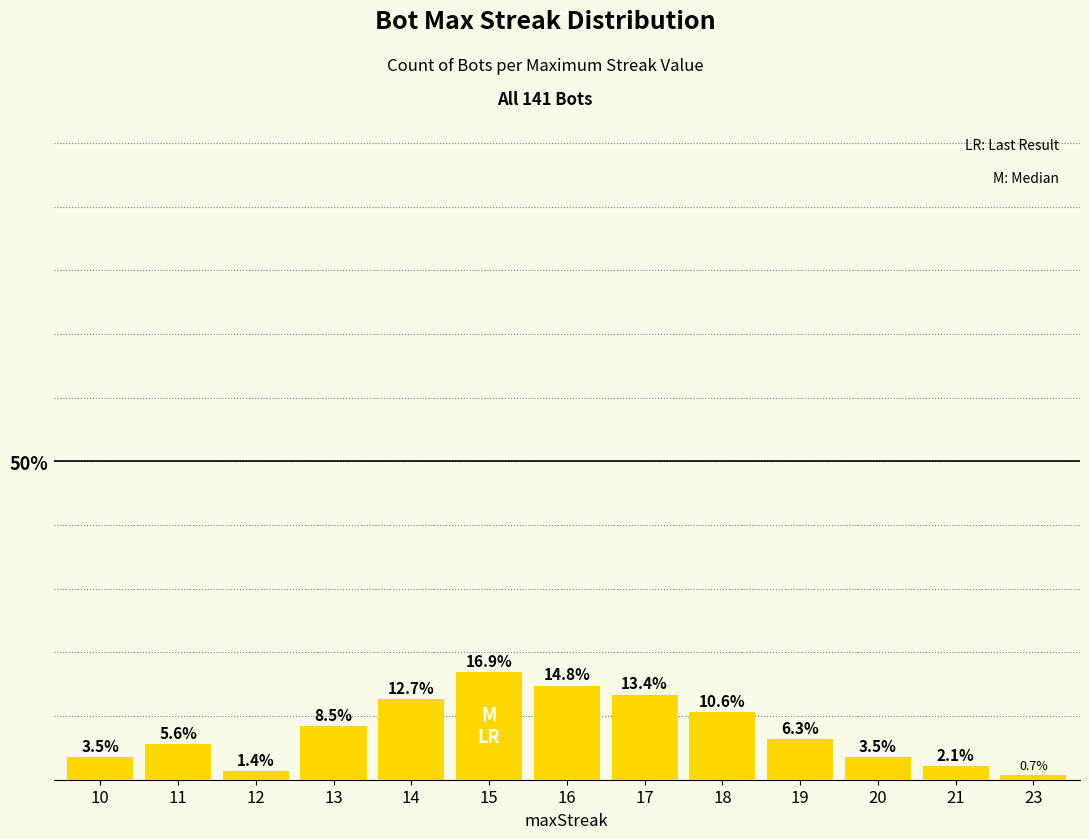

Does the chart contain stacked bars?

No